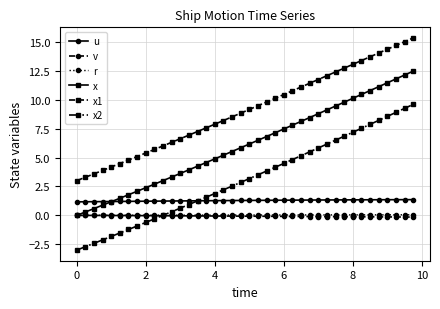

How many series are shown in this chart?

6